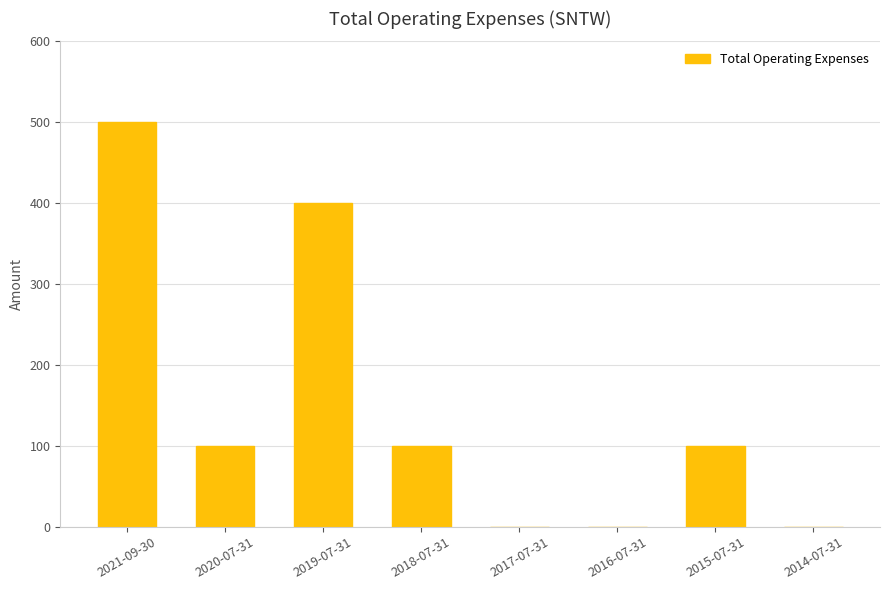

What is the change in value from 2019-07-31 to 2015-07-31?

-300